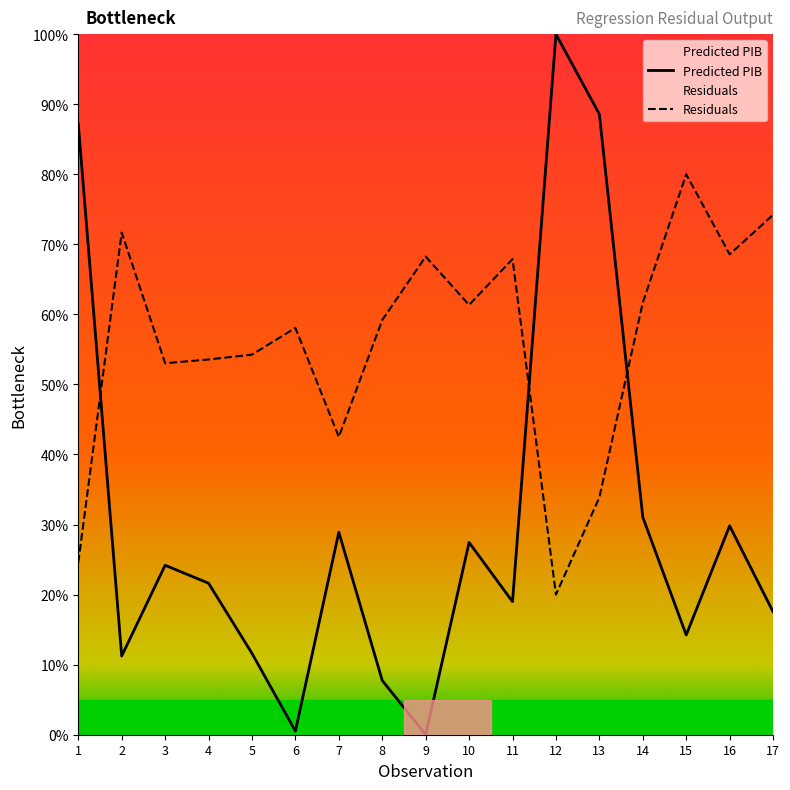

Reading left to right, transcribe all the data shown in this chart.

Predicted PIB: 1=87.2	2=11.2	3=24.2	4=21.6	5=11.6	6=0.5	7=28.9	8=7.7	9=0.0	10=27.4	11=19.0	12=100.0	13=88.6	14=31.1	15=14.2	16=29.8	17=17.5
Residuals: 1=24.6	2=71.7	3=53.0	4=53.6	5=54.3	6=58.1	7=42.5	8=59.2	9=68.2	10=61.4	11=67.9	12=20.0	13=33.9	14=61.7	15=80.0	16=68.6	17=74.2